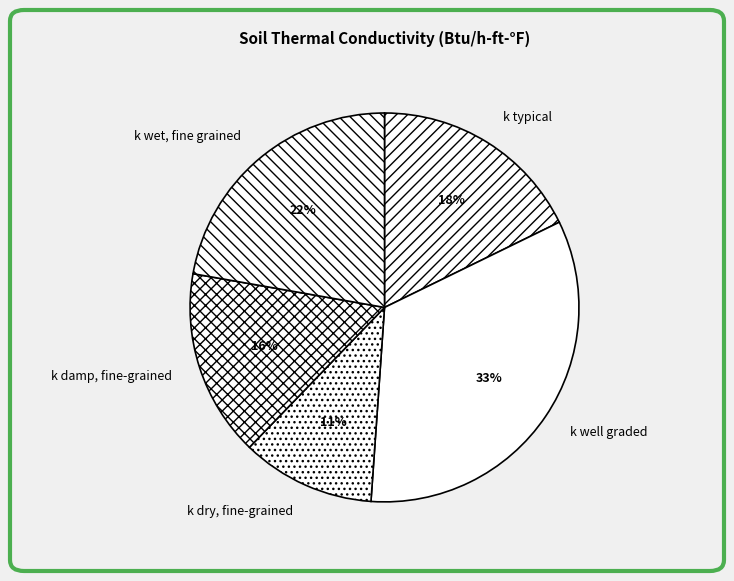

How many slices are in this pie chart?

5